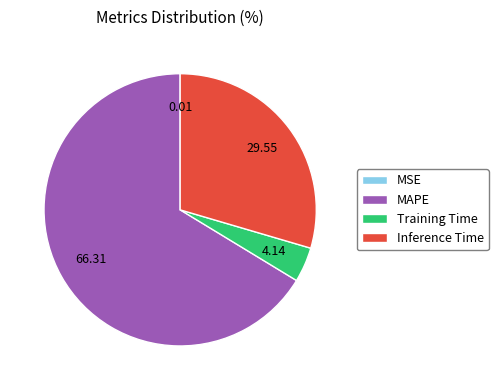

What is the largest slice in the pie chart?

MAPE